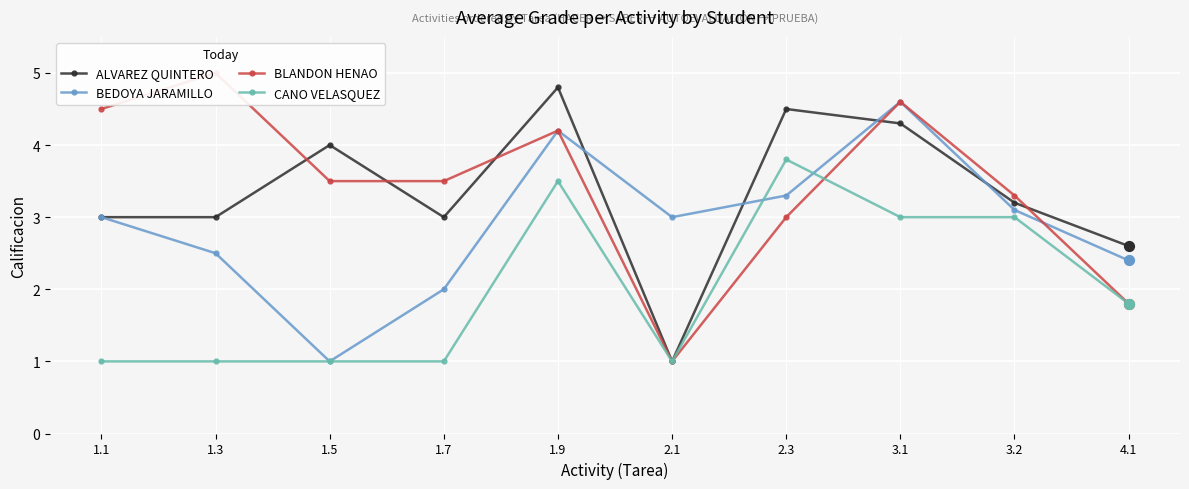

Which series has the largest Y range (max minus min)?

BLANDON HENAO